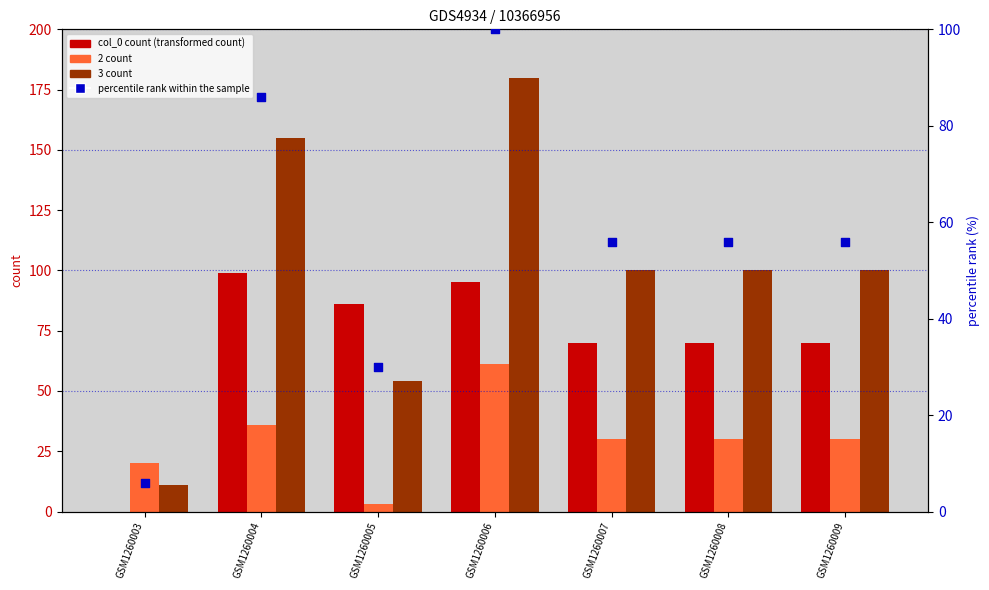

Is the value of 3 count at GSM1260006 greater than the value of col_0 count at GSM1260006?

Yes